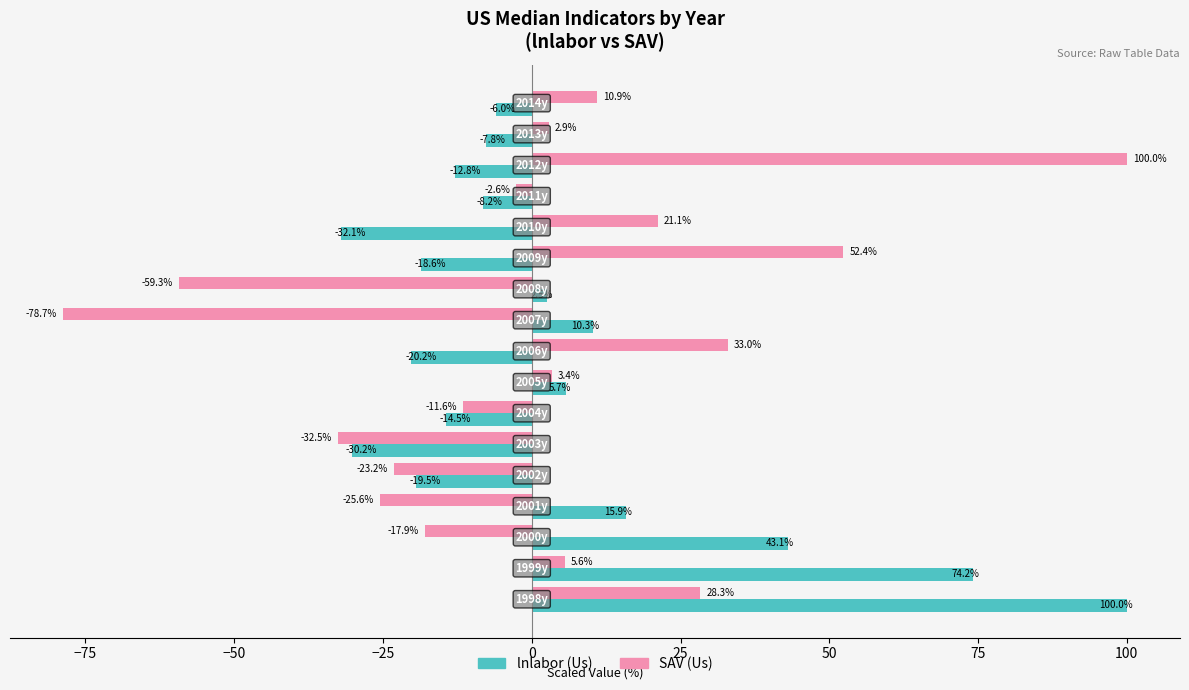

Which series has the largest total across all categories?

lnlabor (Us)